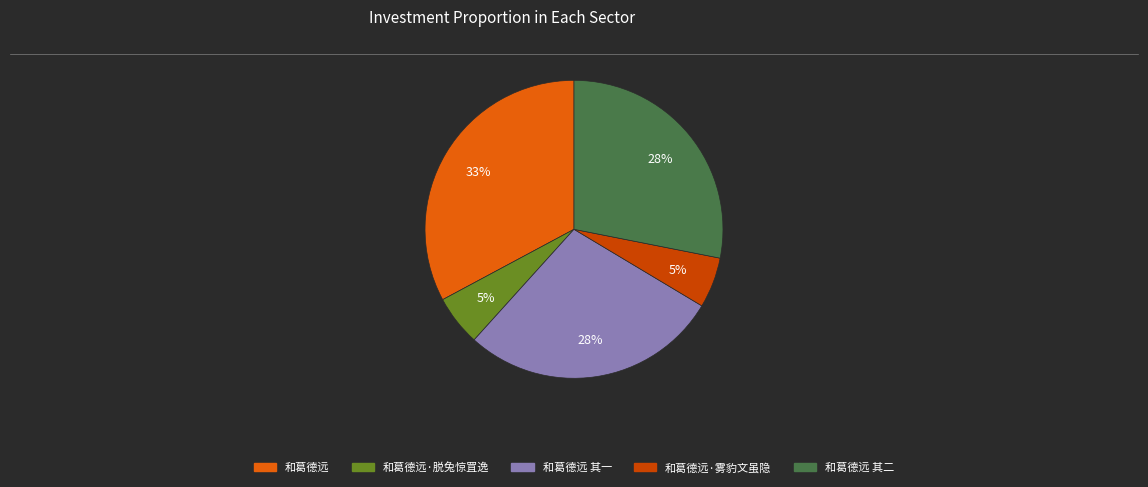

Does any single category account for the majority?

No